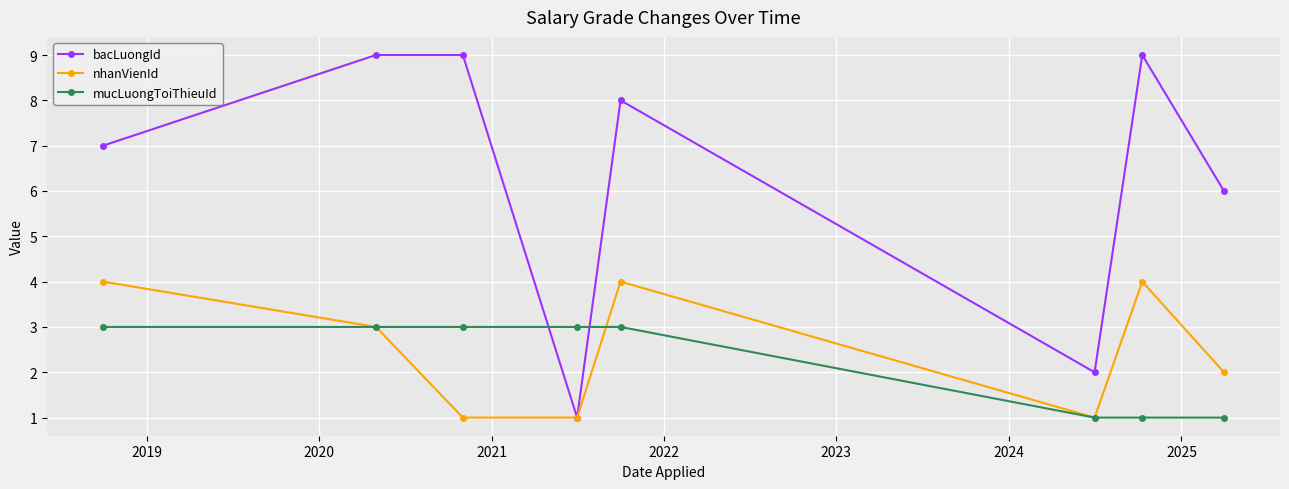

List the series in order of their peak value, lowest first.

mucLuongToiThieuId, nhanVienId, bacLuongId